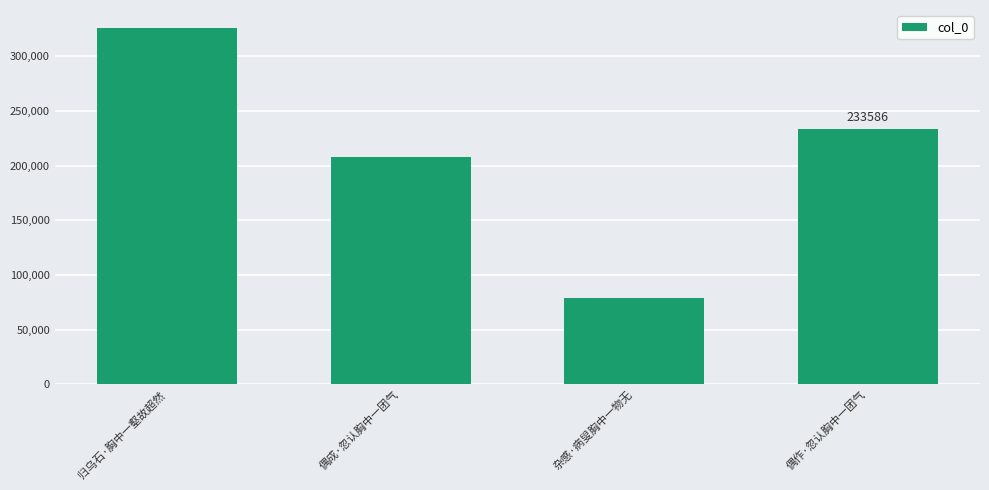

What is the maximum value shown in the chart?

326124